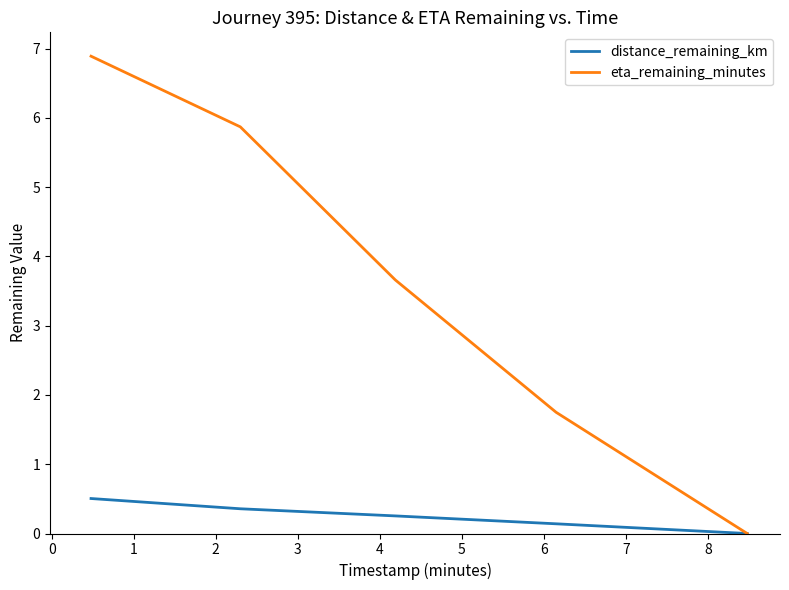

How many categories are shown in the chart?

5